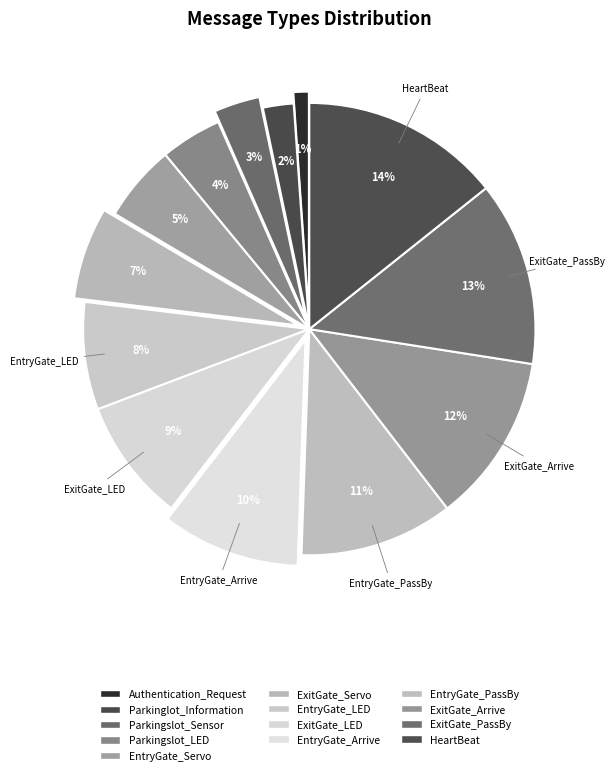

Is there a majority slice in this chart?

No